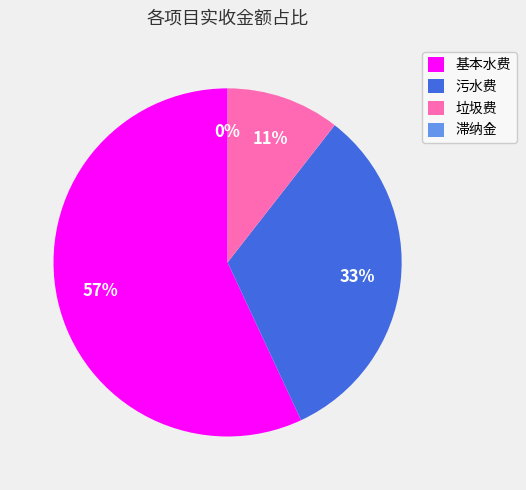

What percentage is the 垃圾费 slice, to the nearest percent?

11%